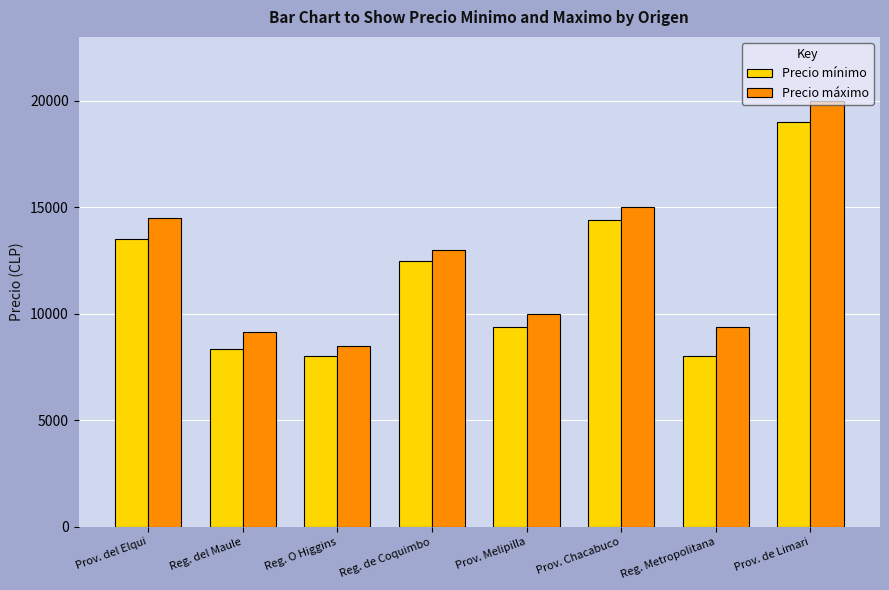

What is the label of the 3rd bar from the left?

Reg. O Higgins